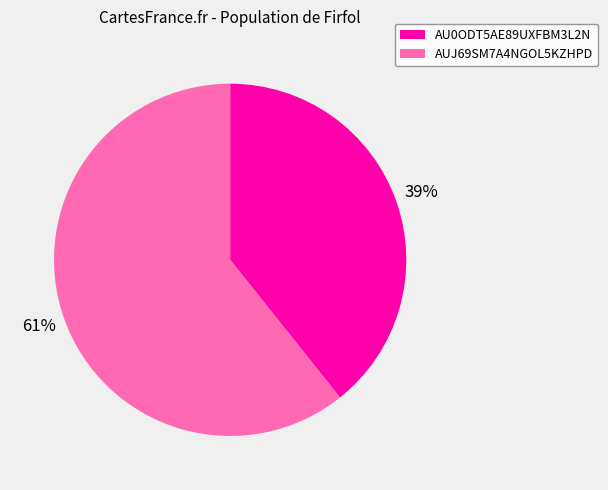

How many slices are in this pie chart?

2